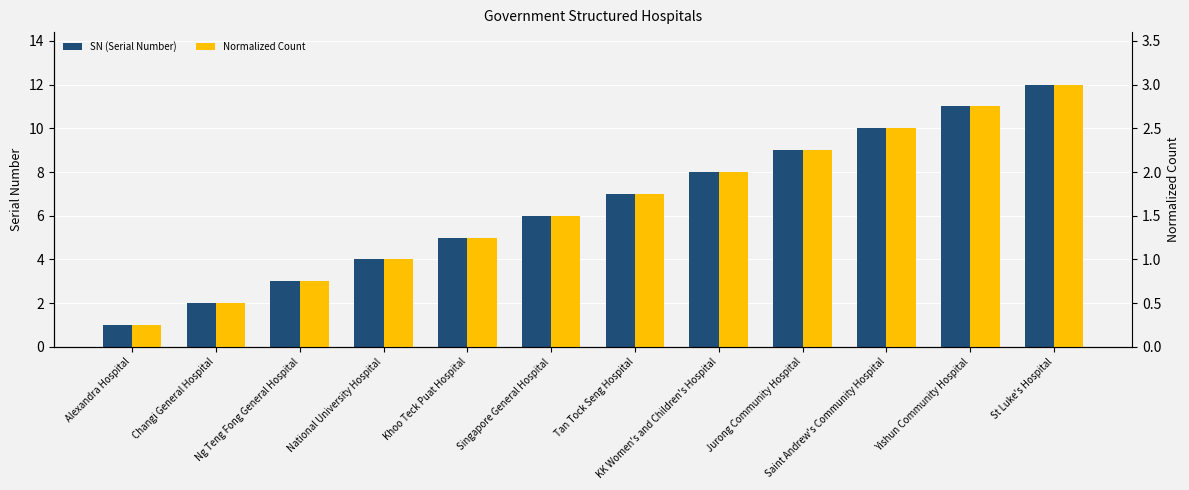

At which label does SN (Serial Number) first exceed 7?

KK Women's and Children's Hospital